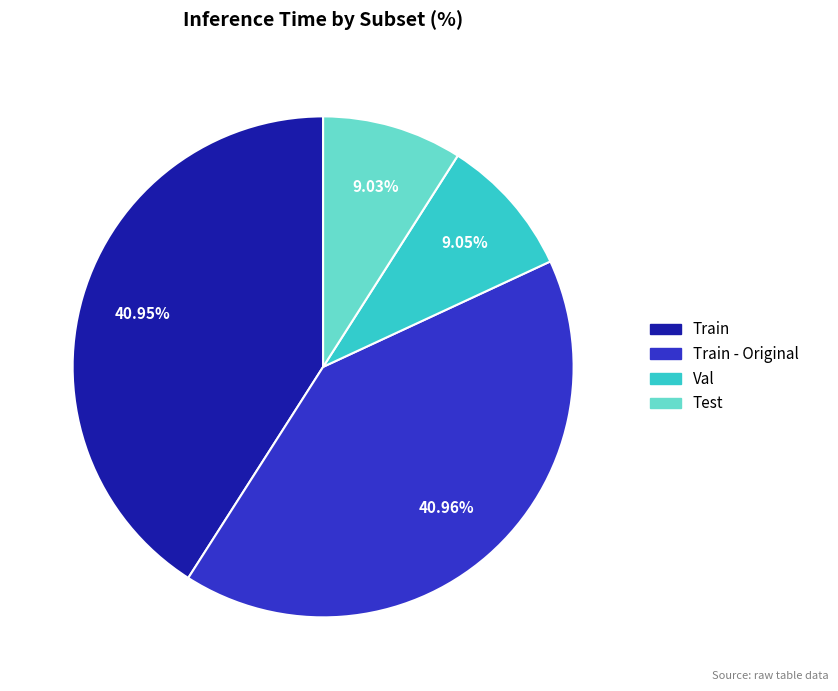

Does any single category account for the majority?

No